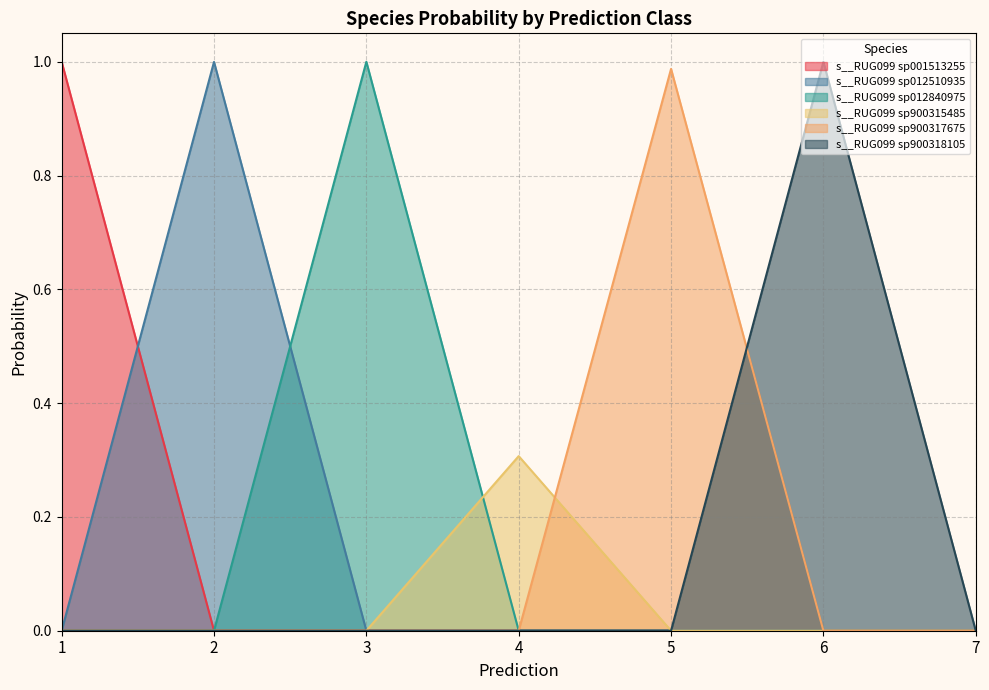

Which series has the largest total across all categories?

s__RUG099 sp001513255